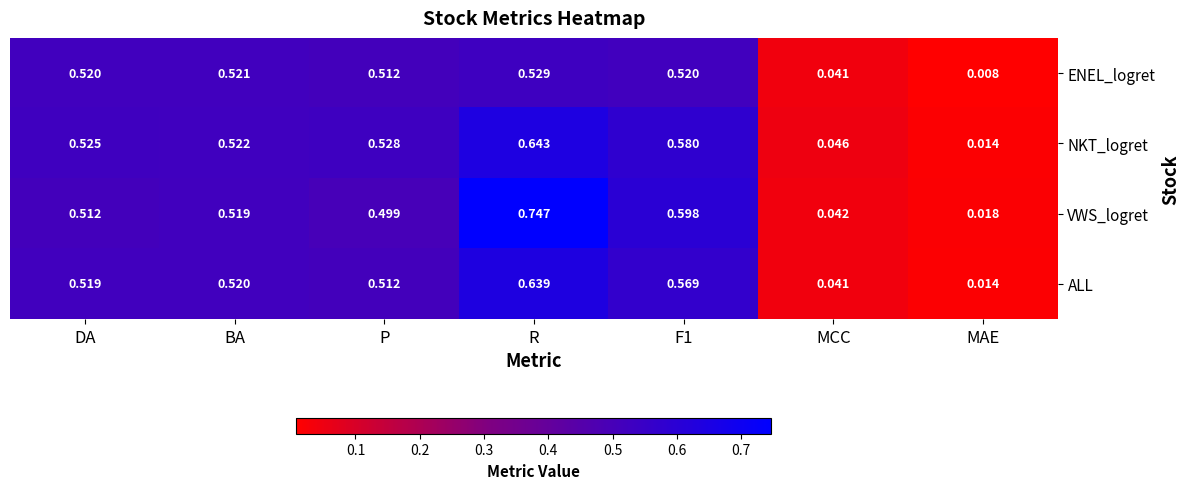

At which category is the sum across all series the highest?

R